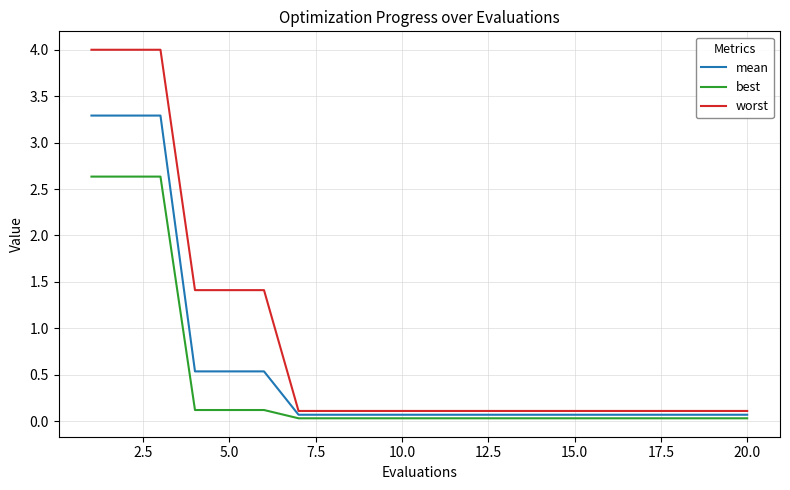

Which series has the widest spread of values?

worst